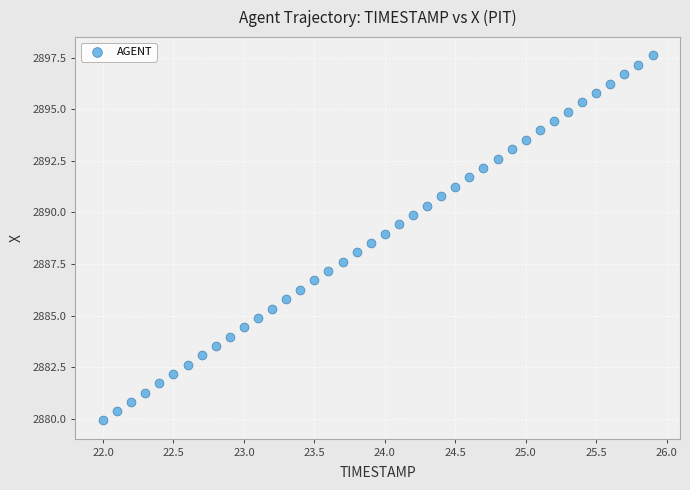

What is the range of X values (max minus min)?

3.9